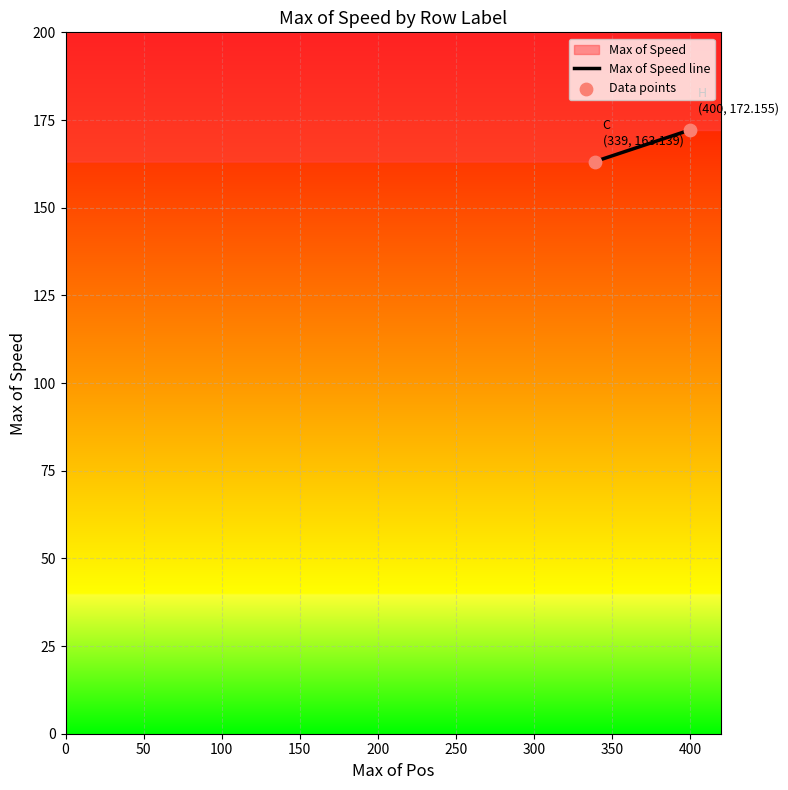

What is the average X value?

369.5